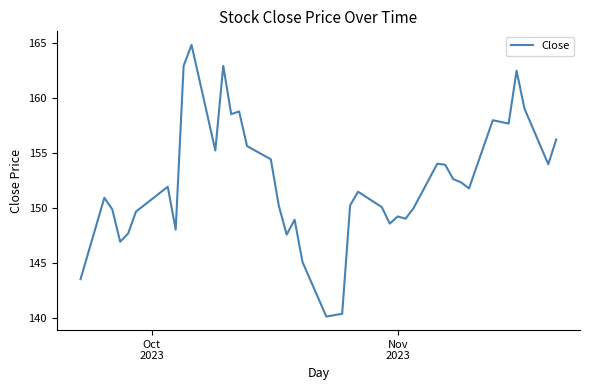

What is the minimum value shown in the chart?

140.2